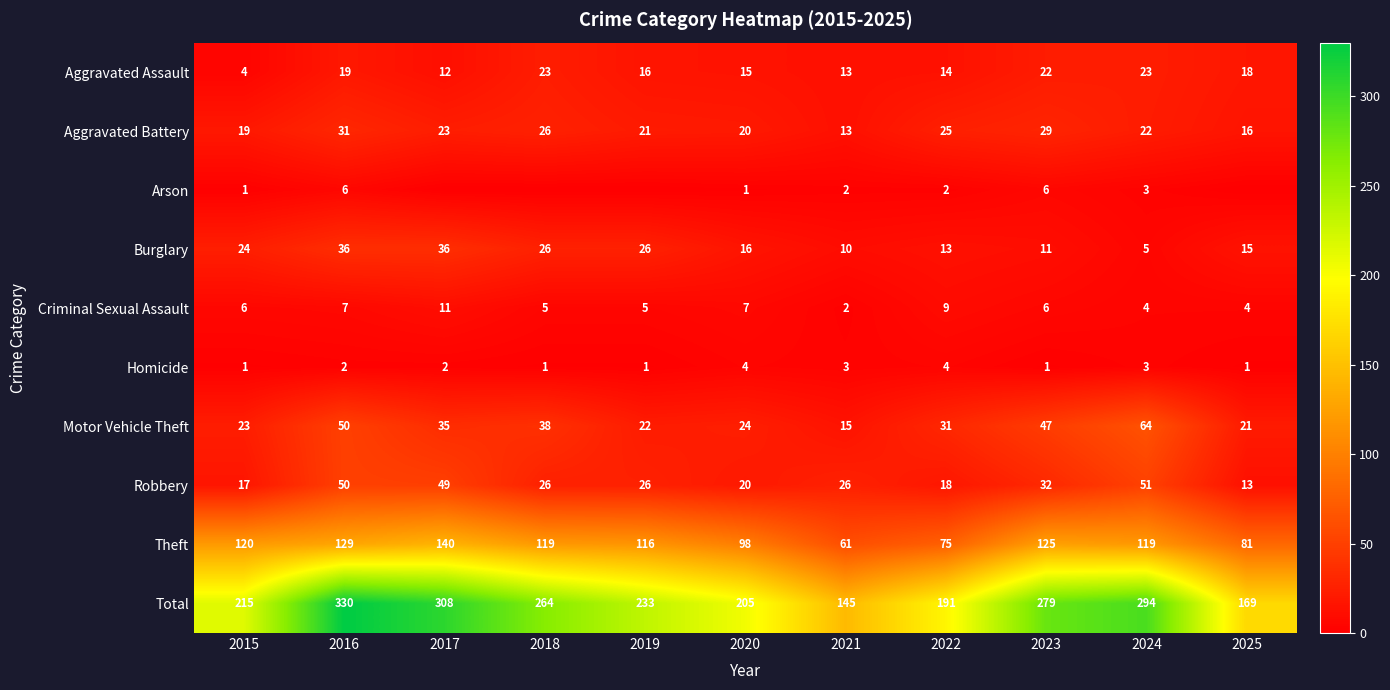

True or false: Homicide has a value of 3 at 2021.

True